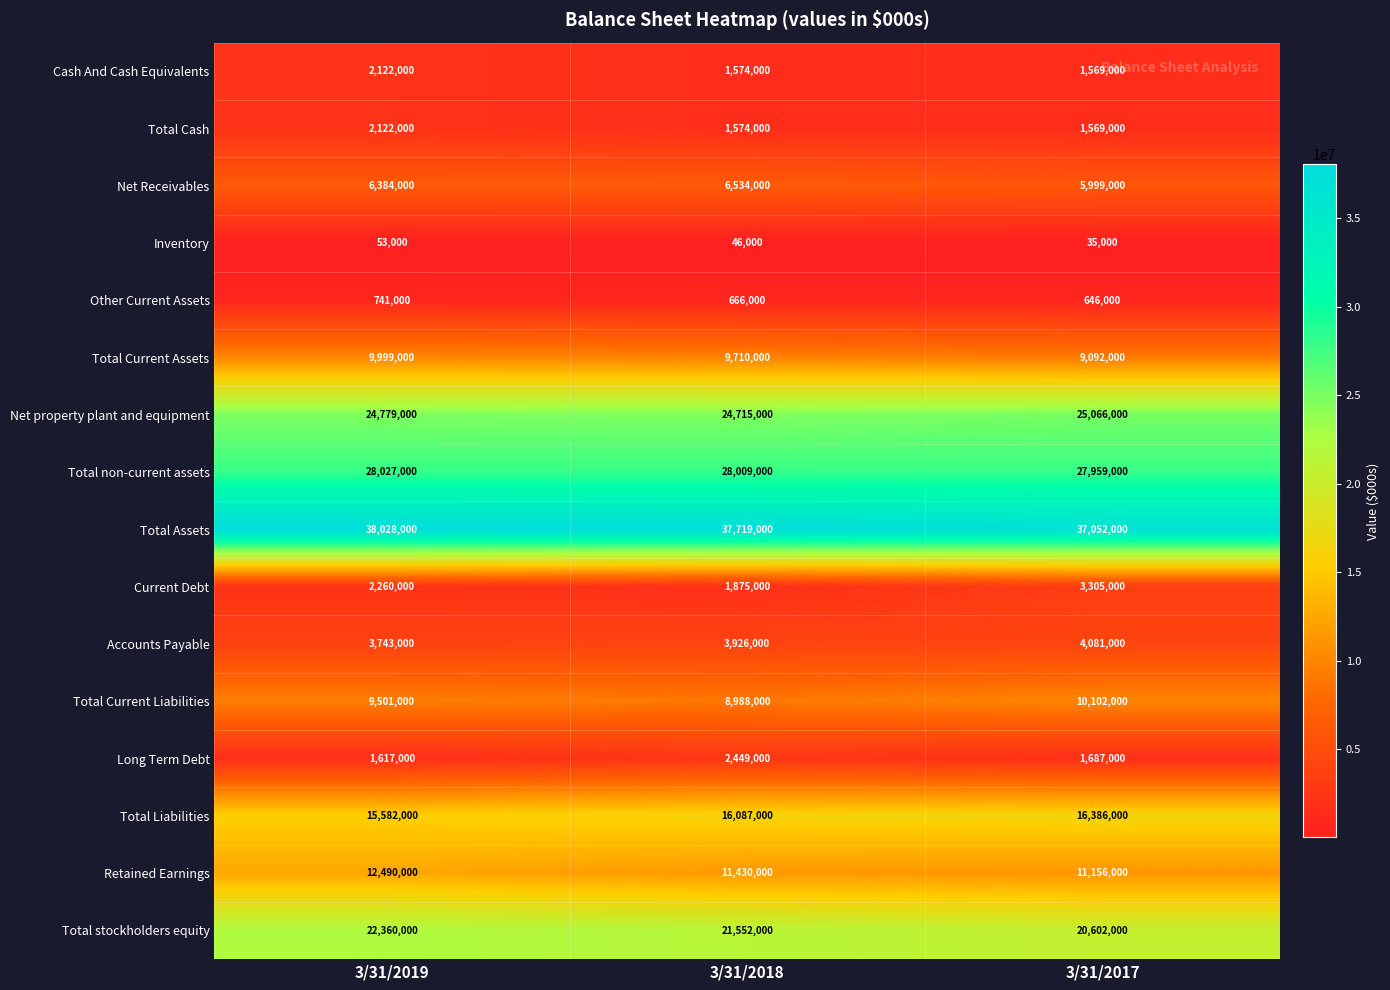

Where does the Long Term Debt series first go above 1687000?

3/31/2018